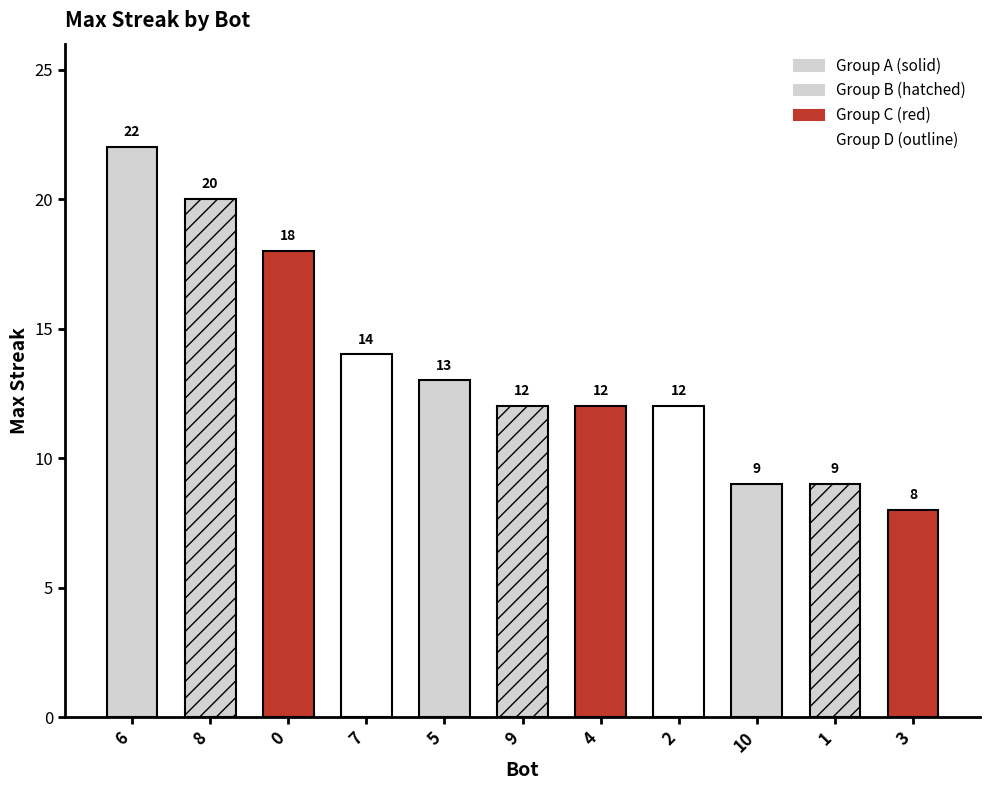

What is the value of the 6th bar from the left?

12